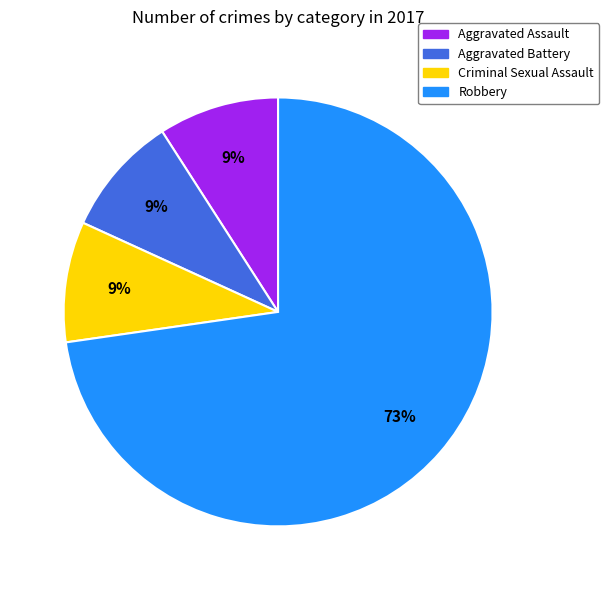

Which slice is the largest?

Robbery